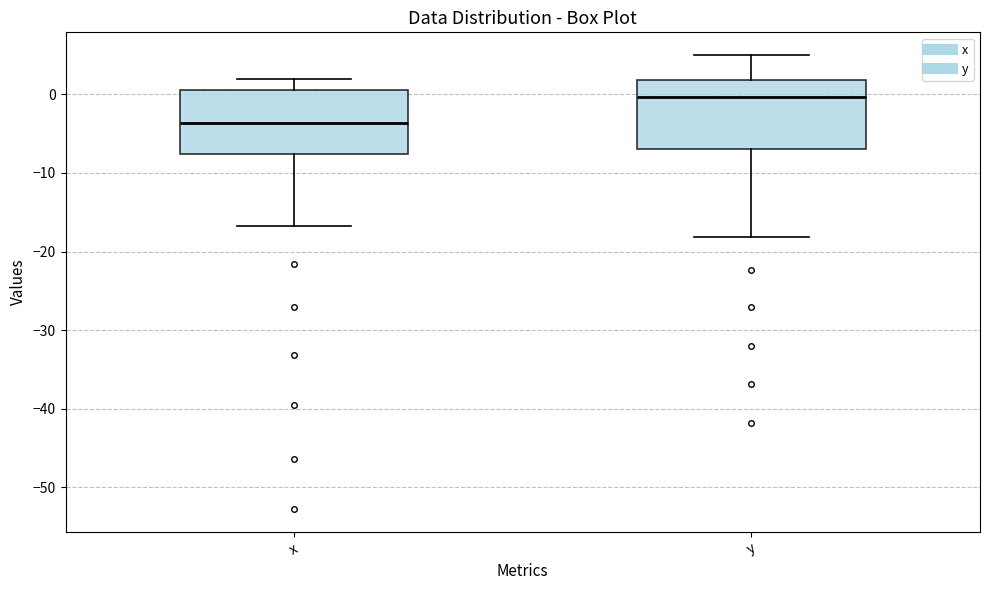

Which box has the highest median line?

y